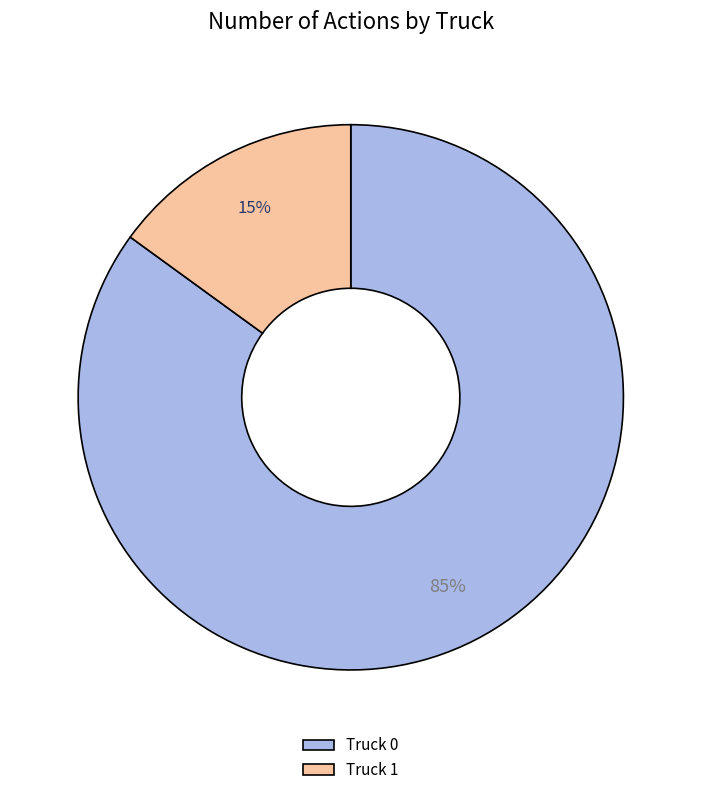

Combined, do Truck 1 and Truck 0 account for over 50%?

Yes